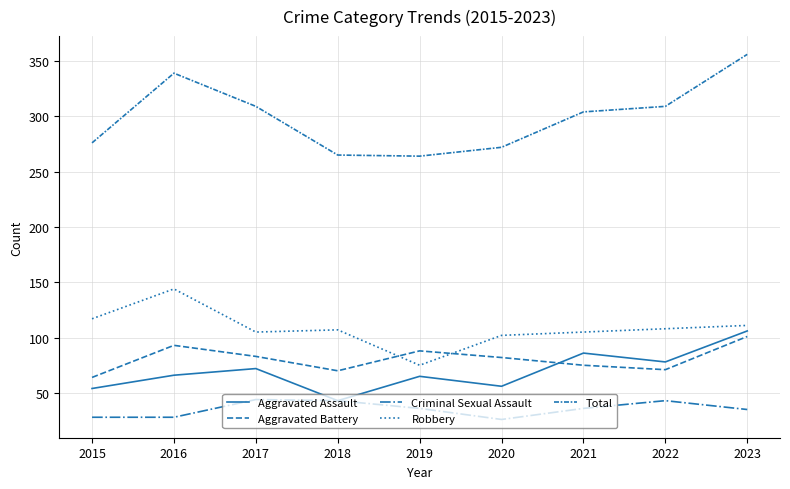

Reading right to left, what are all the values shown in this chart?

Aggravated Assault: 106	78	86	56	65	43	72	66	54
Aggravated Battery: 101	71	75	82	88	70	83	93	64
Criminal Sexual Assault: 35	43	36	26	36	43	44	28	28
Robbery: 111	108	105	102	75	107	105	144	117
Total: 356	309	304	272	264	265	309	339	276